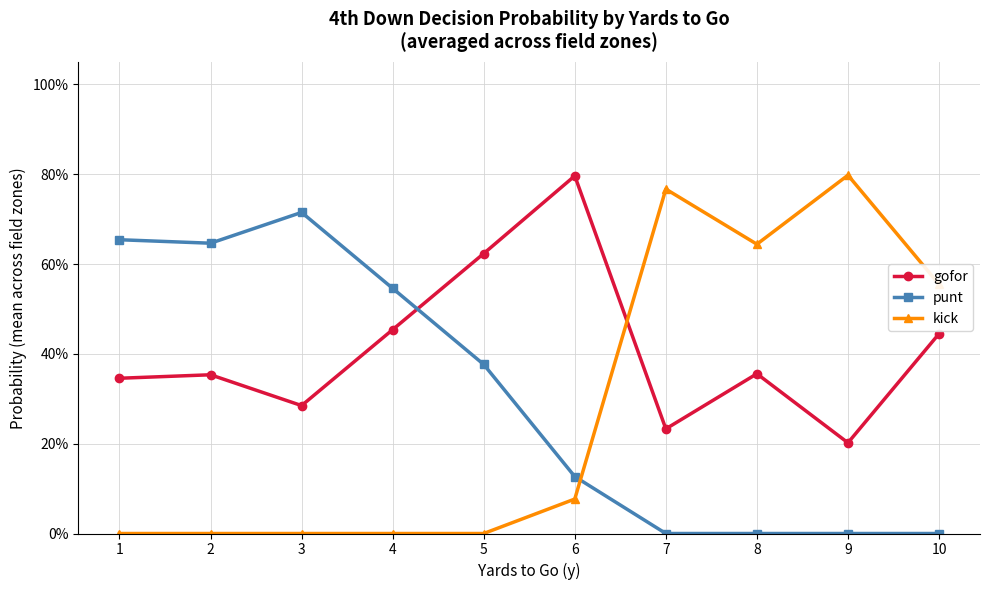

What is the difference between the maximum and minimum values in the gofor series?

0.6